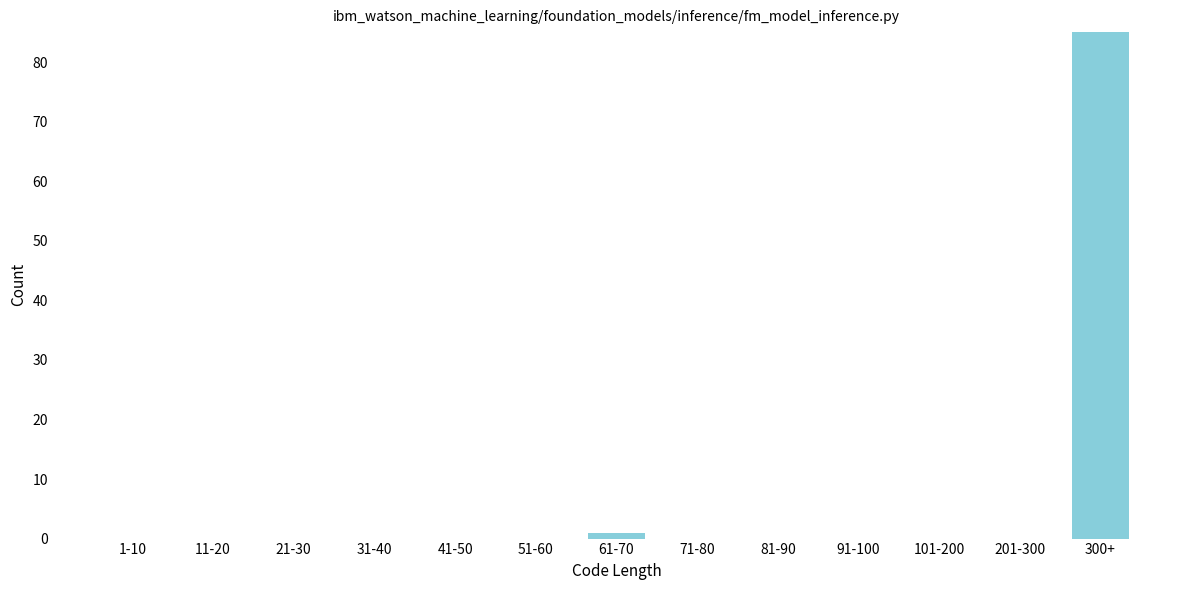

Reading left to right, list all the values displayed in this chart.

1-10=0	11-20=0	21-30=0	31-40=0	41-50=0	51-60=0	61-70=1	71-80=0	81-90=0	91-100=0	101-200=0	201-300=0	300+=85